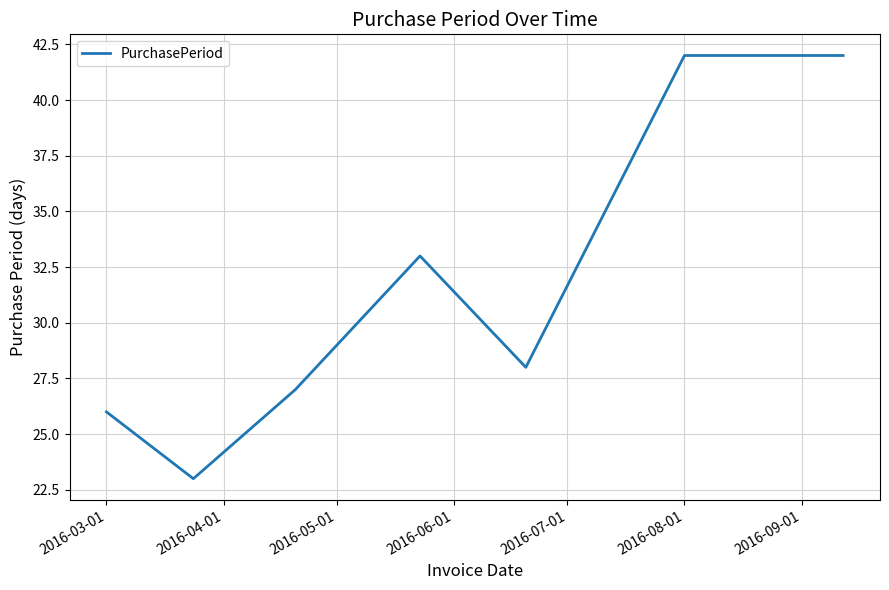

True or false: the data has more than 2 interior local peaks.

False